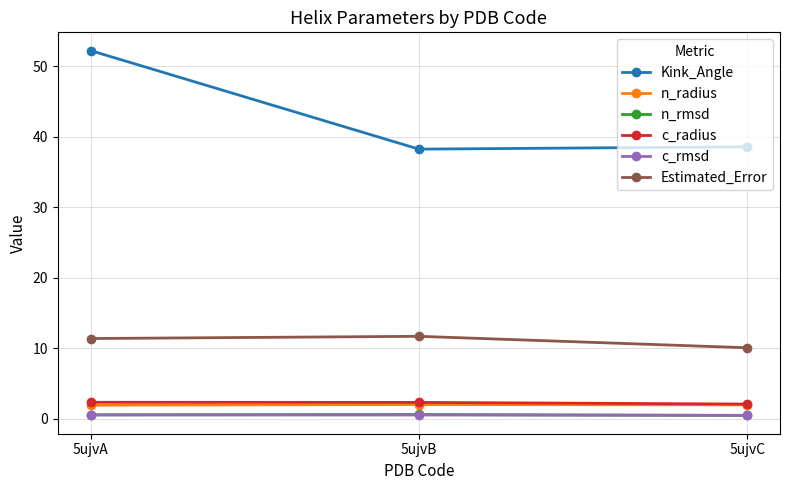

What are all the series names shown in the legend?

Kink_Angle, n_radius, n_rmsd, c_radius, c_rmsd, Estimated_Error